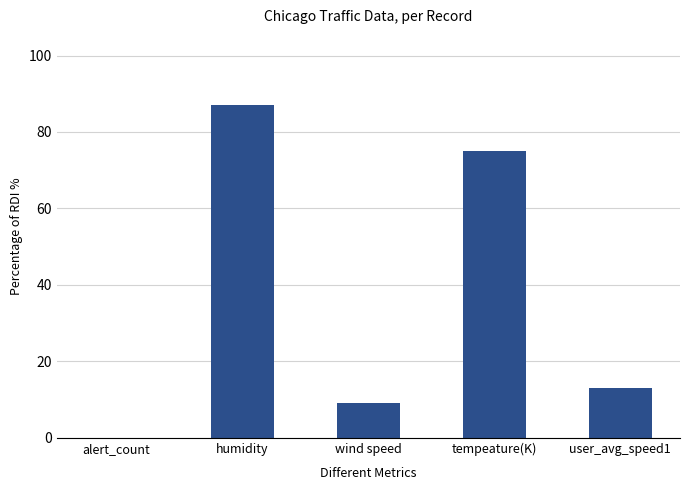

Reading left to right, what are all the values shown in this chart?

alert_count=0.0	humidity=87.0	wind speed=9.2	tempeature(K)=75.0	user_avg_speed1=13.0